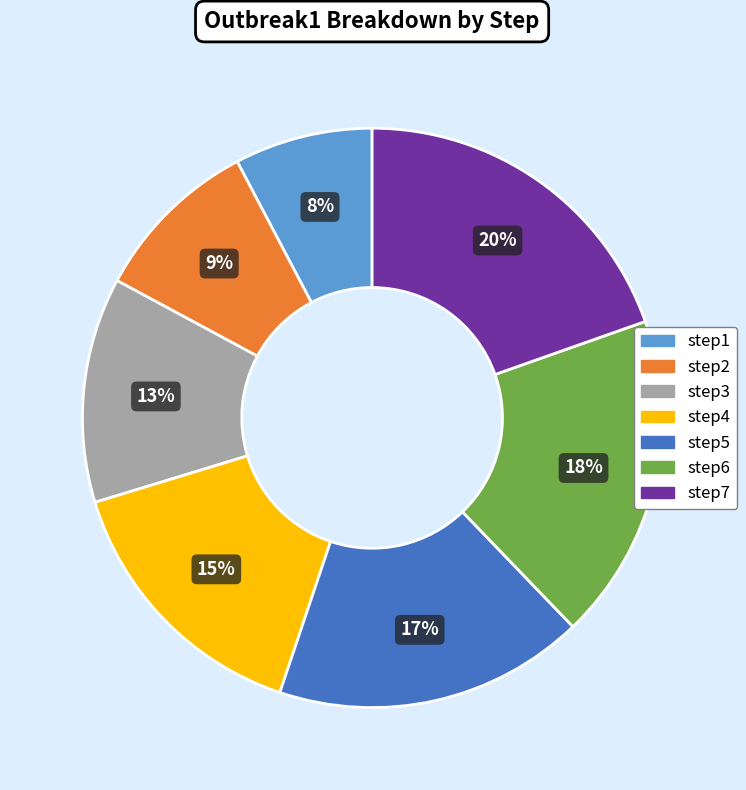

What percentage is the step4 slice, to the nearest percent?

15%